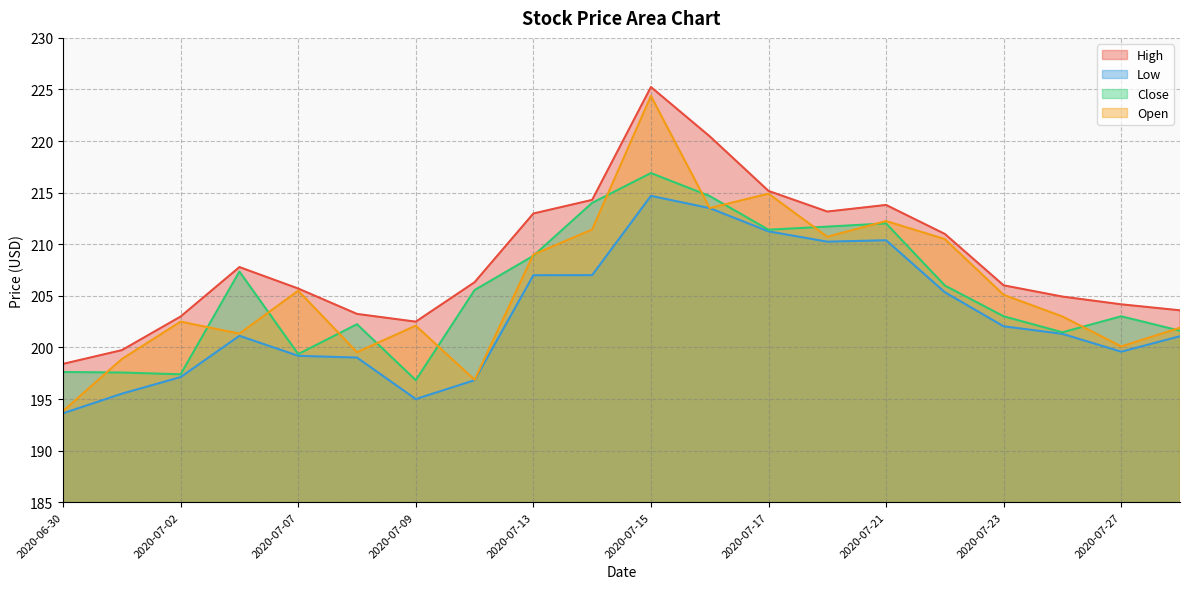

The value of High at 2020-07-27 is 204.2. True or false?

True